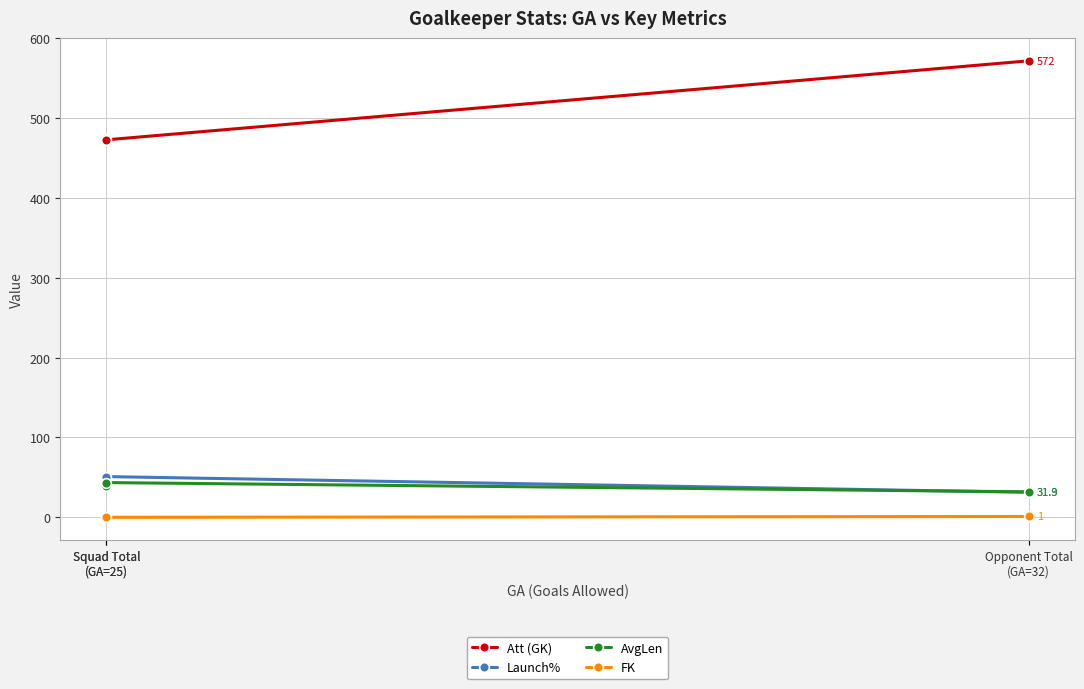

The Launch% series shows 8.6 at Opponent Total
(GA=32). True or false?

False